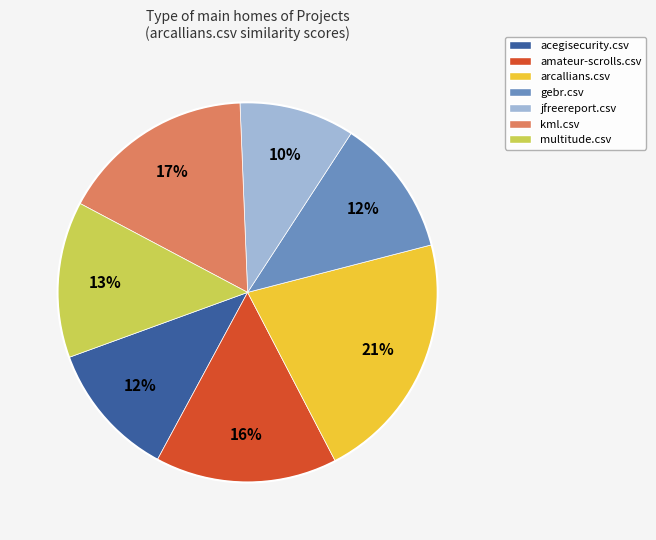

Is there any slice that represents more than half of the pie?

No